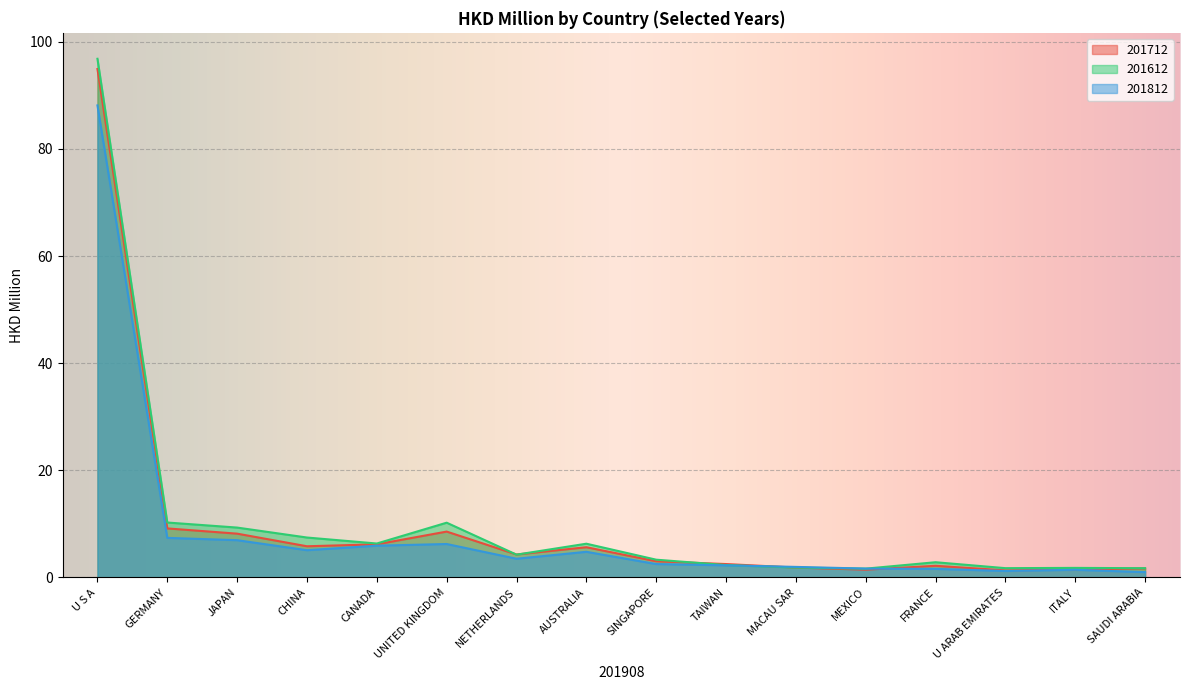

At how many categories does at least one series exceed 71?

1